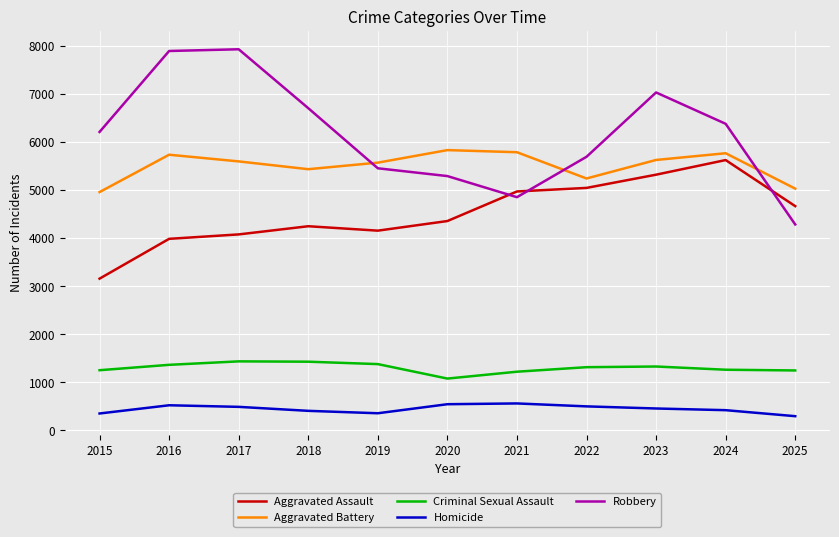

True or false: Criminal Sexual Assault and Homicide cross at least once.

False